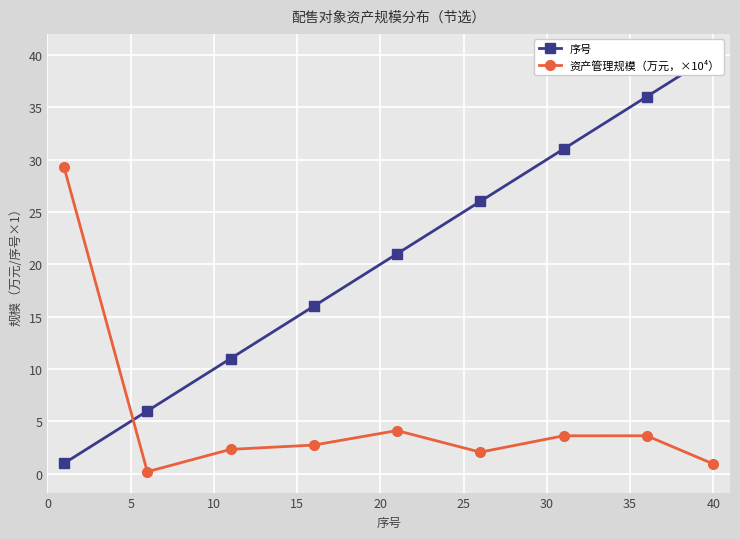

List the series in order of their overall mean, lowest first.

资产管理规模（万元，×10⁴）, 序号